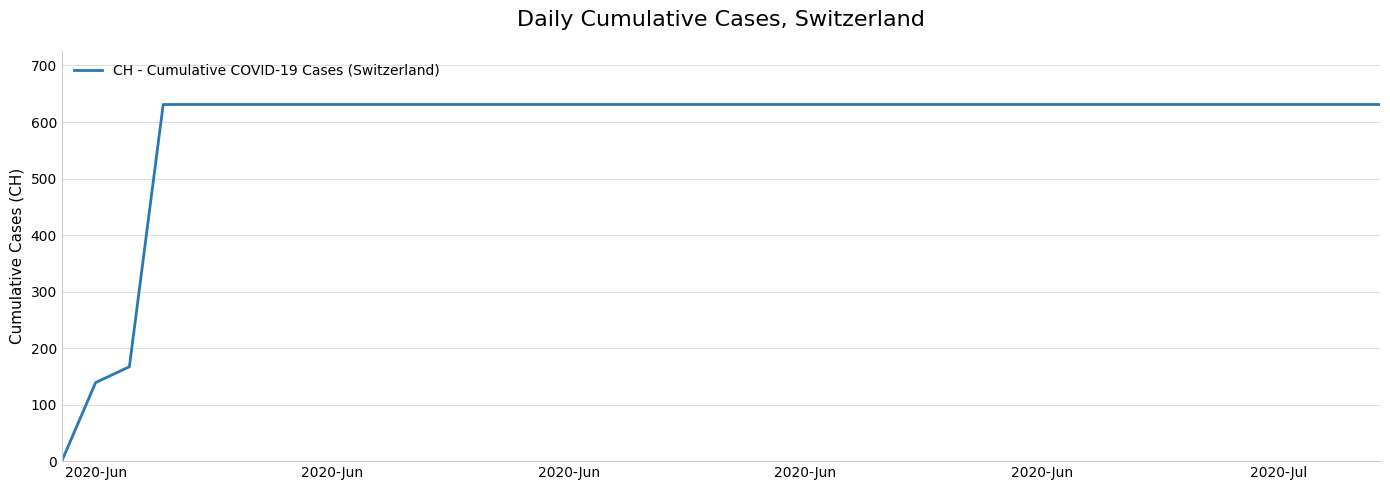

What is the difference between the maximum and minimum values?

631